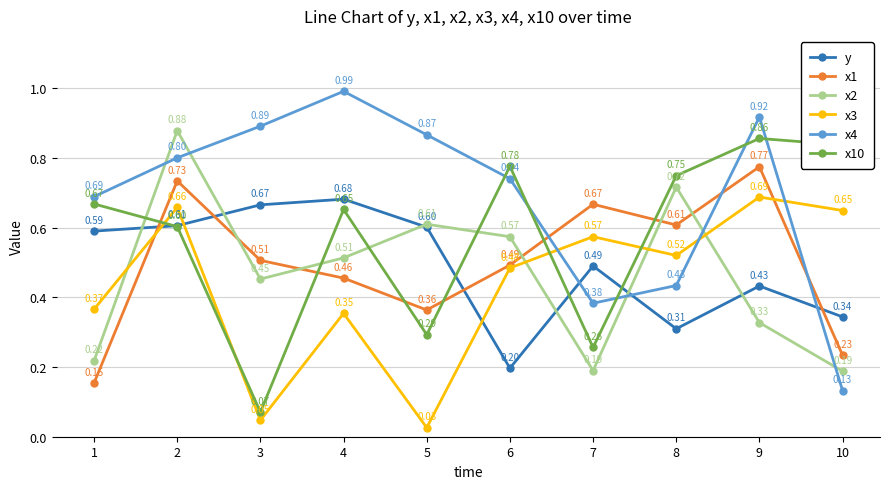

In x4, how many points are higher than both neighbors (excluding endpoints)?

2